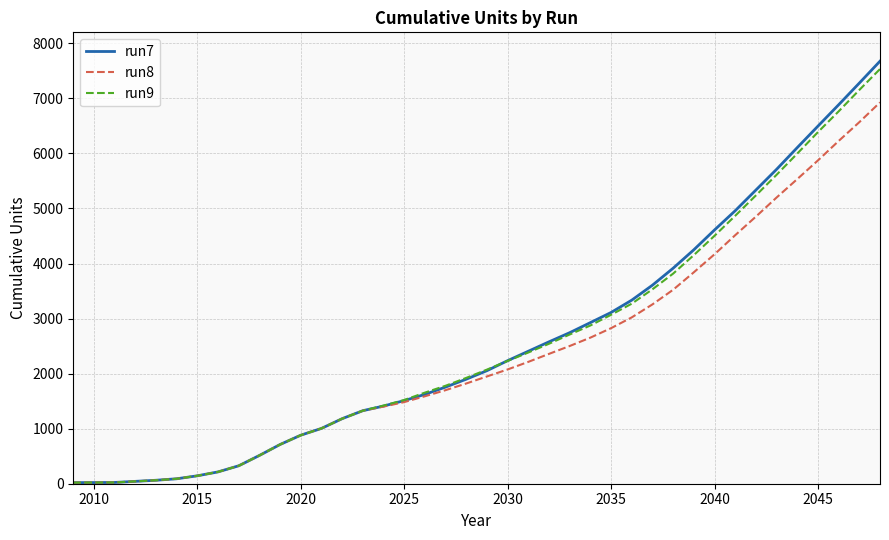

Which series has the largest range (max minus min)?

run7